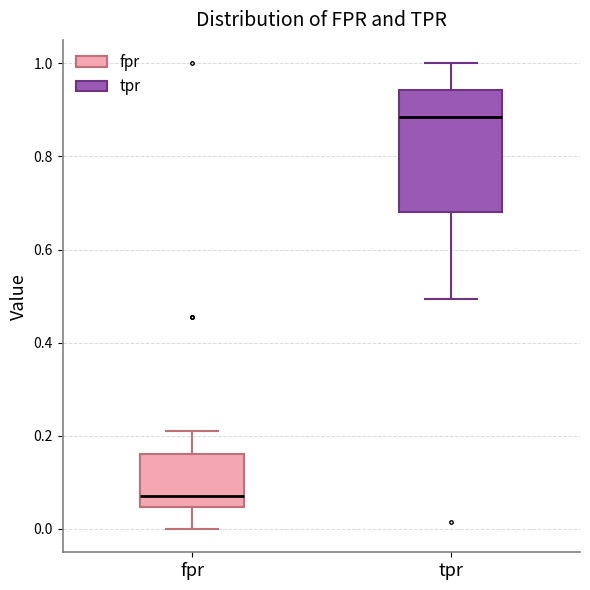

Which box has the lowest median line?

fpr